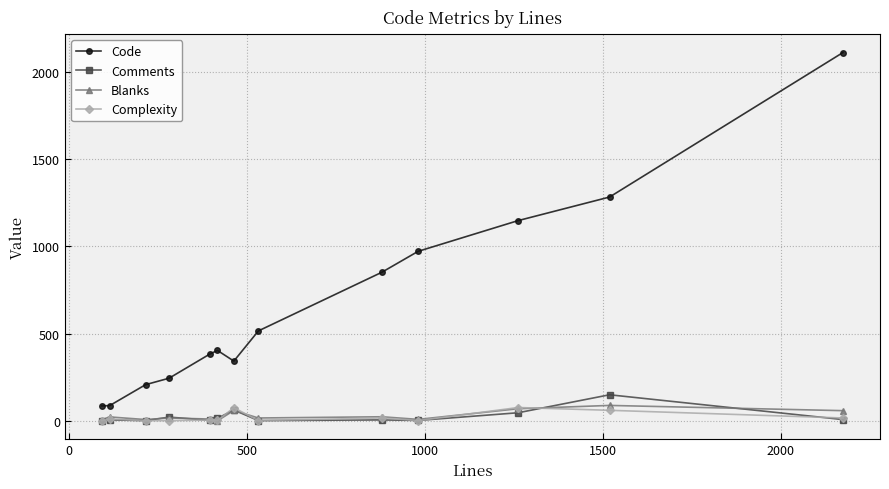

Which series has the widest spread of values?

Code